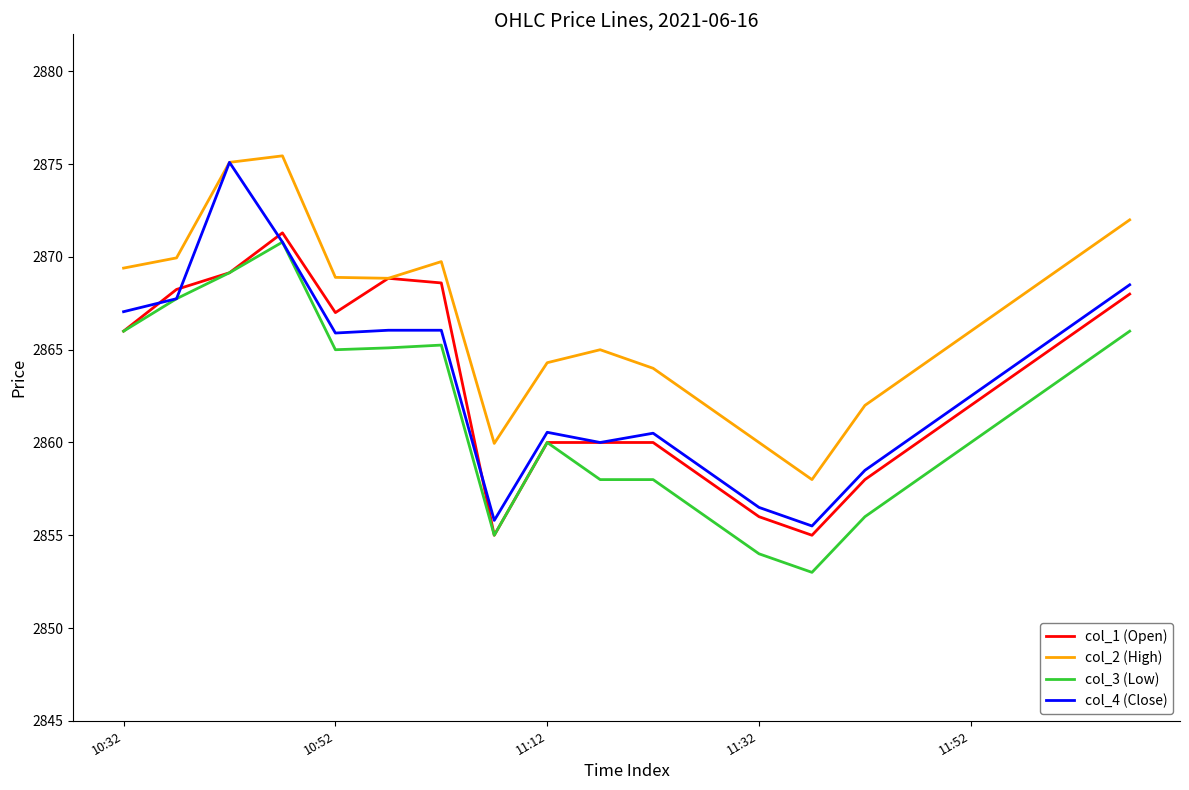

Which series has the largest range (max minus min)?

col_4 (Close)